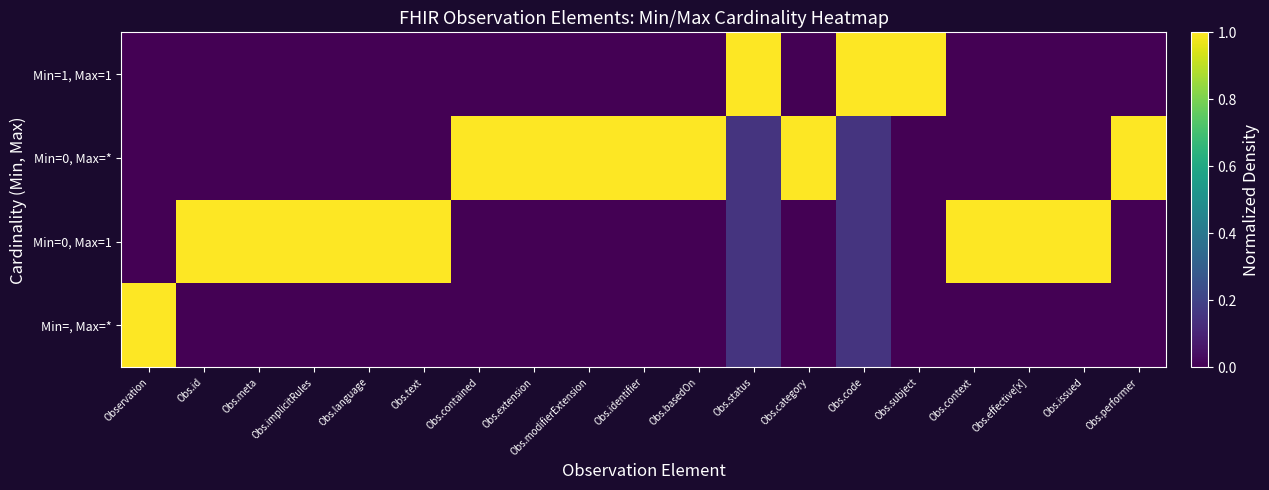

Reading left to right, extract all data points from this chart.

row_0: 1.0	0.0	0.0	0.0	0.0	0.0	0.0	0.0	0.0	0.0	0.0	0.1	0.0	0.1	0.0	0.0	0.0	0.0	0.0
row_1: 0.0	1.0	1.0	1.0	1.0	1.0	0.0	0.0	0.0	0.0	0.0	0.1	0.0	0.1	0.0	1.0	1.0	1.0	0.0
row_2: 0.0	0.0	0.0	0.0	0.0	0.0	1.0	1.0	1.0	1.0	1.0	0.1	1.0	0.1	0.0	0.0	0.0	0.0	1.0
row_3: 0.0	0.0	0.0	0.0	0.0	0.0	0.0	0.0	0.0	0.0	0.0	1.0	0.0	1.0	1.0	0.0	0.0	0.0	0.0